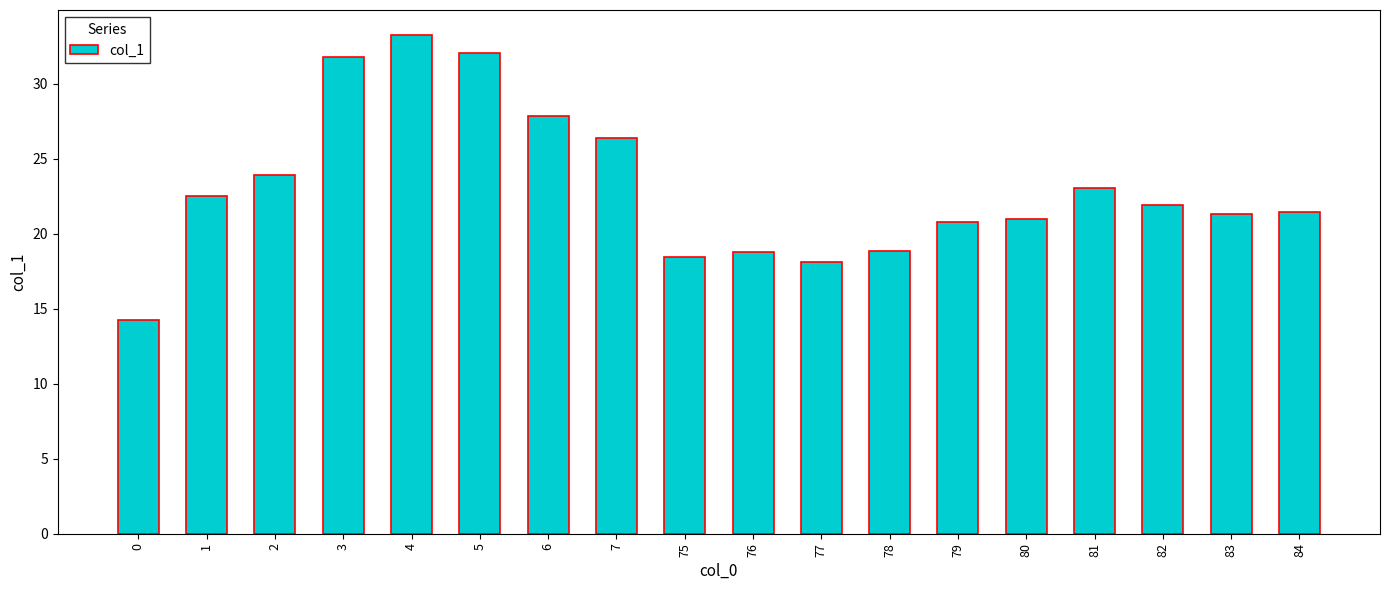

How many series are shown in this chart?

1